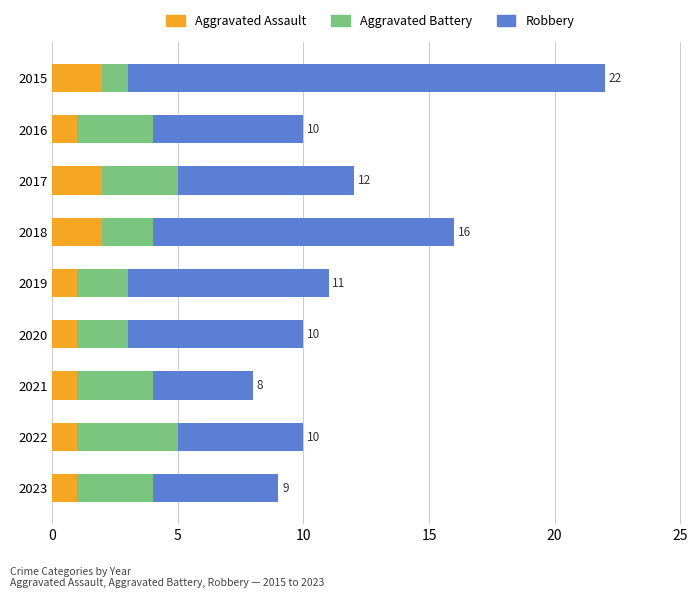

What is the total value across all series at 2018?

16